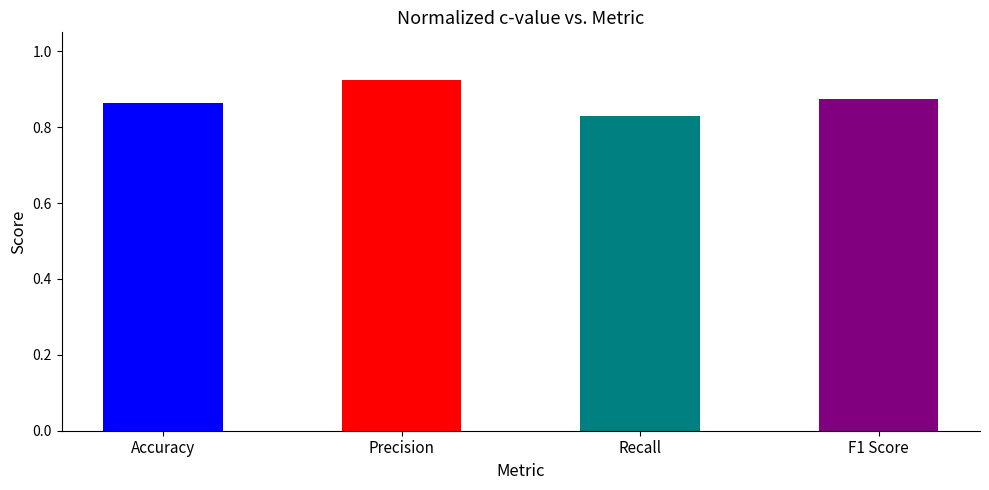

Rank the categories by value from lowest to highest.

Recall, Accuracy, F1 Score, Precision